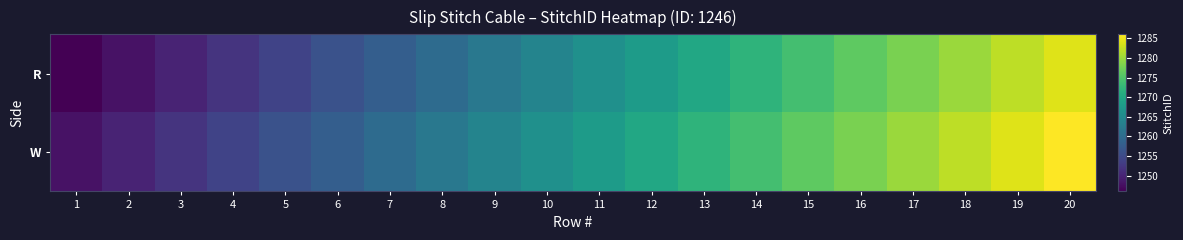

Which series has the largest range (max minus min)?

R